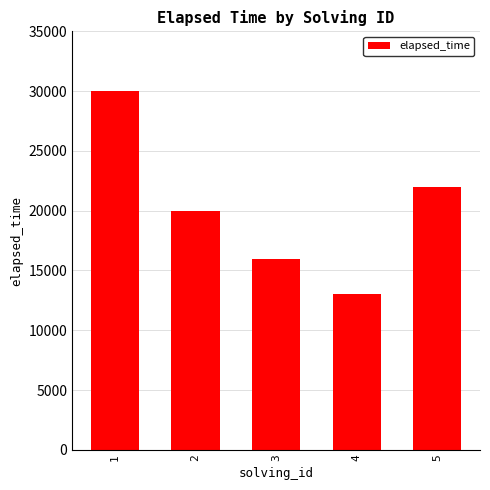

The chart shows a value of 5380 at 5. True or false?

False